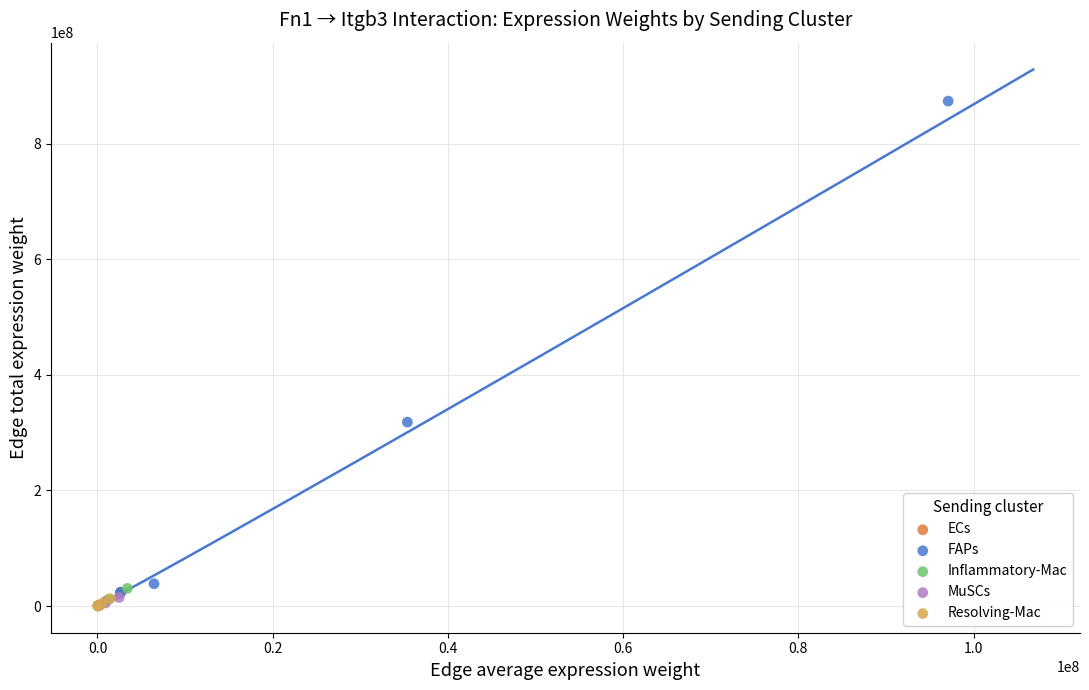

Which series has the largest Y range (max minus min)?

FAPs